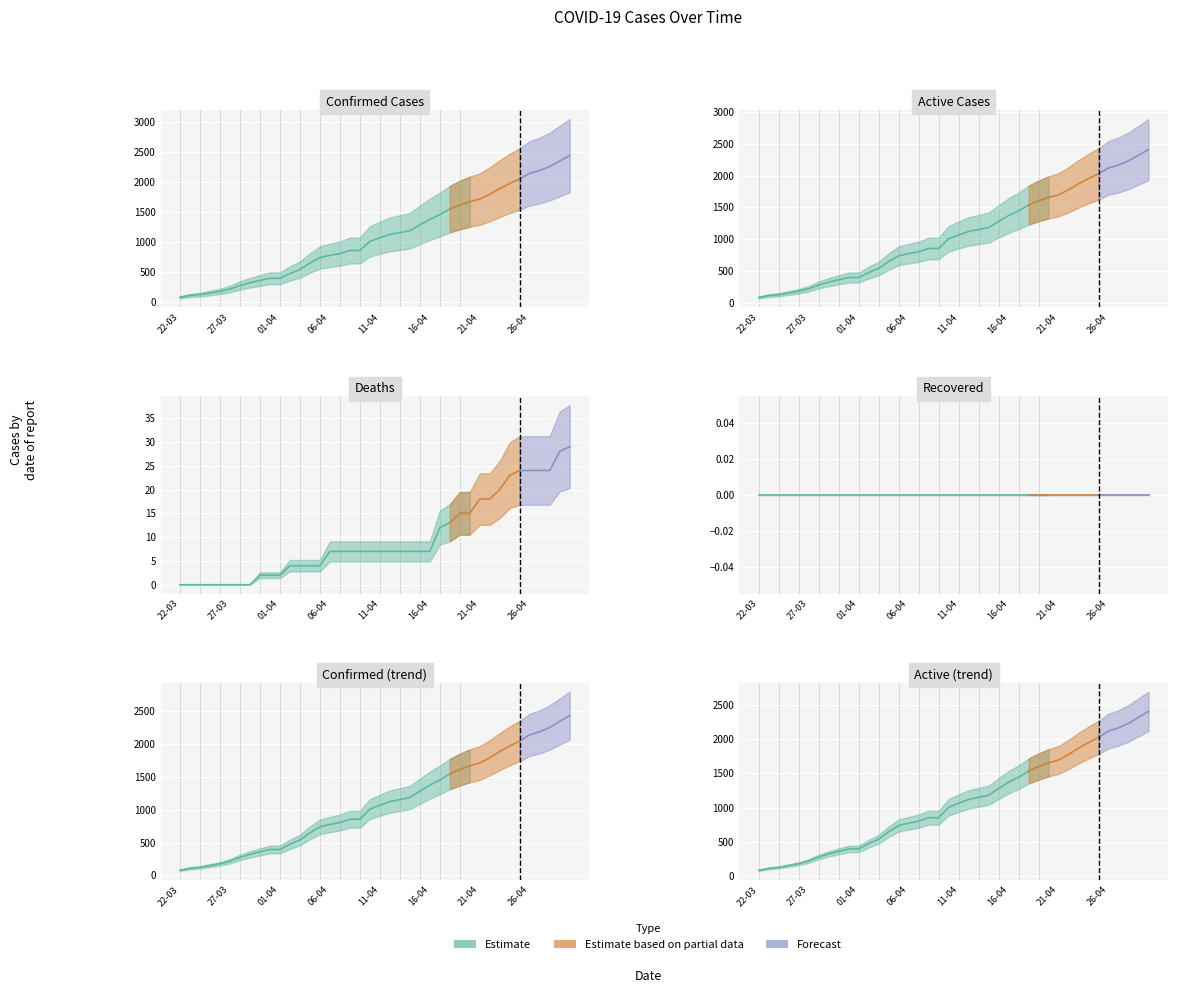

At how many categories does at least one series exceed 2207?

3